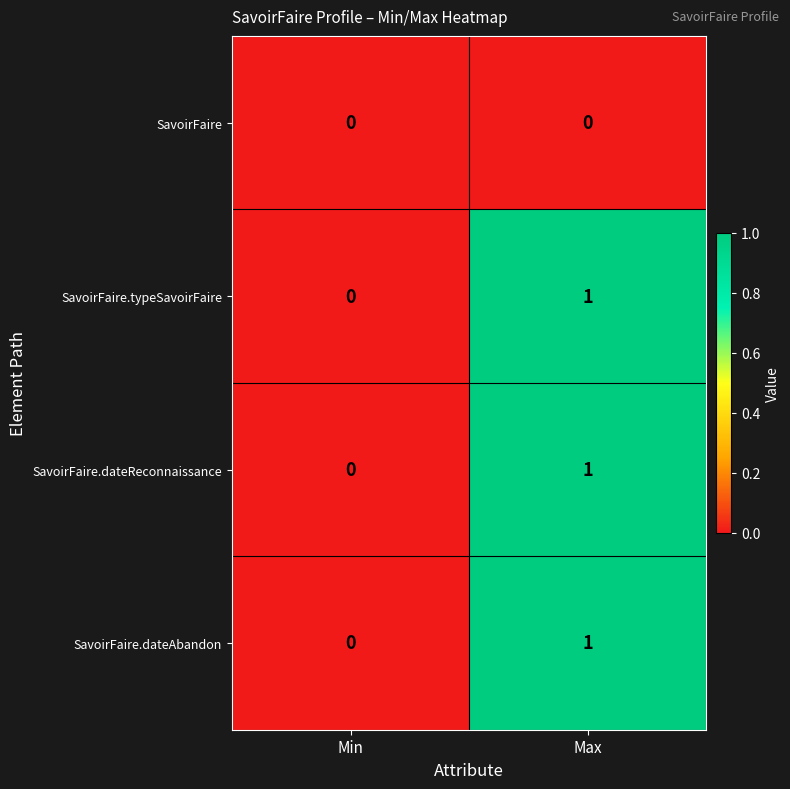

Reading right to left, extract all data points from this chart.

SavoirFaire: 0	0
SavoirFaire.typeSavoirFaire: 1	0
SavoirFaire.dateReconnaissance: 1	0
SavoirFaire.dateAbandon: 1	0